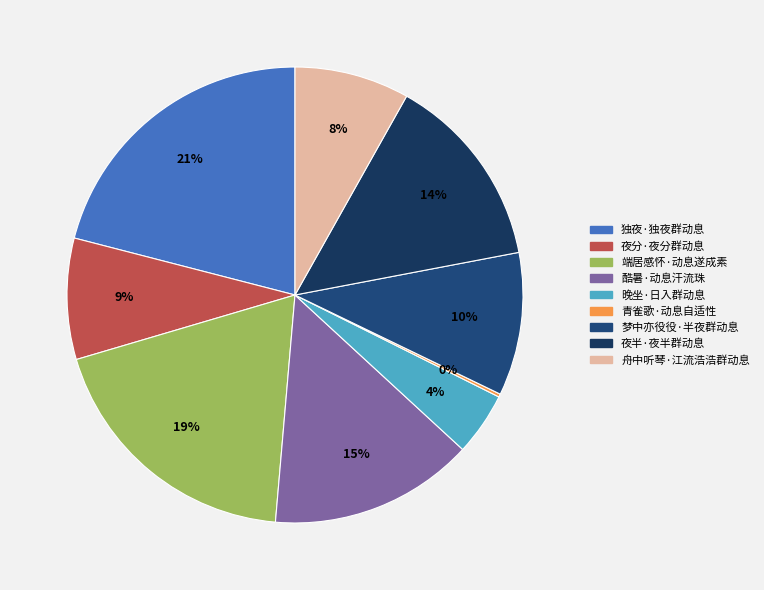

What is the largest slice in the pie chart?

独夜·独夜群动息